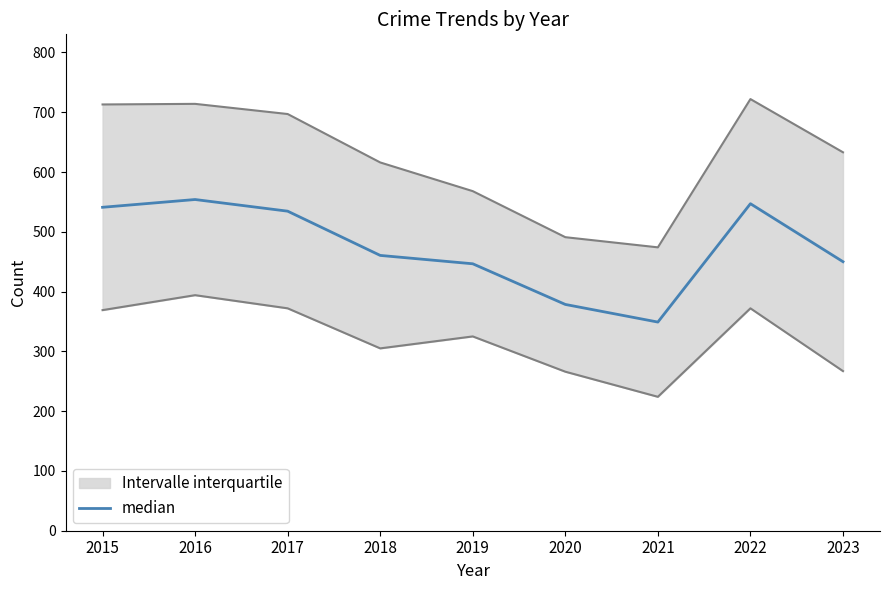

The value at 2015 is 541.0. True or false?

True